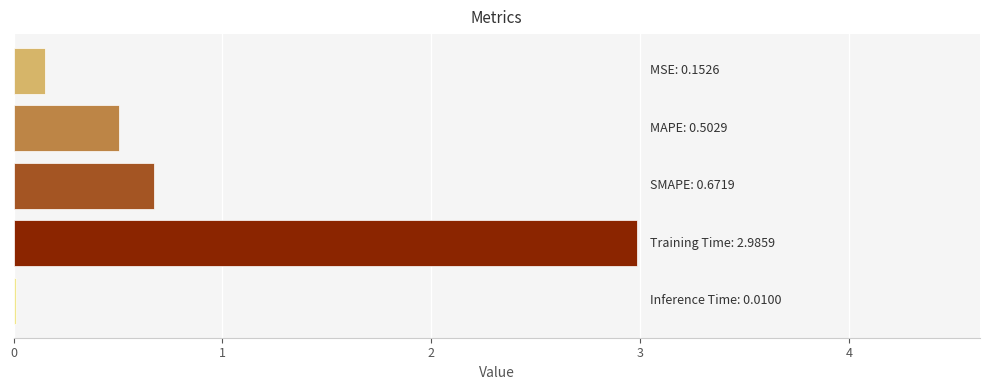

What is the sum of all values?

4.3